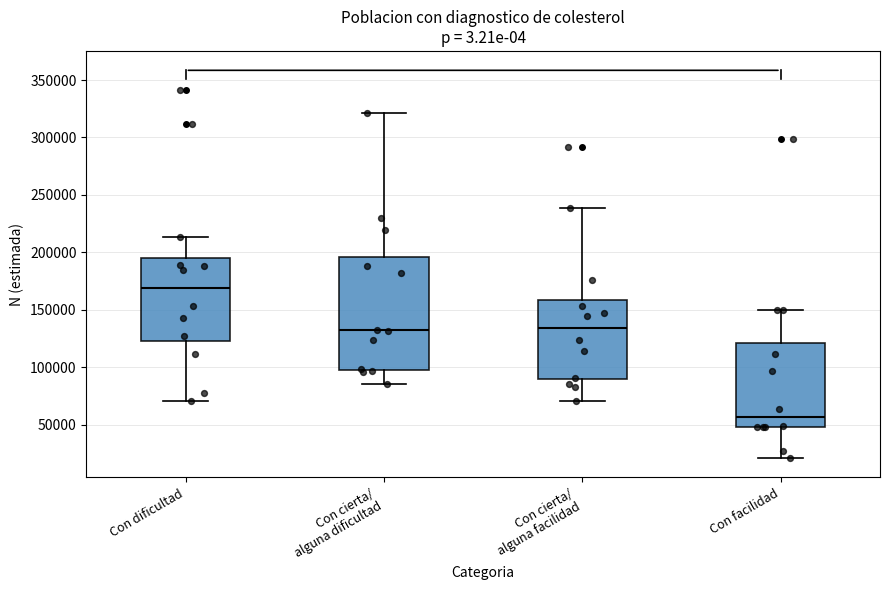

Where does the upper whisker of the box for Con facilidad end on the y-axis? The values are not printed on the chart, so give them approximately, as read against the axis.

150000